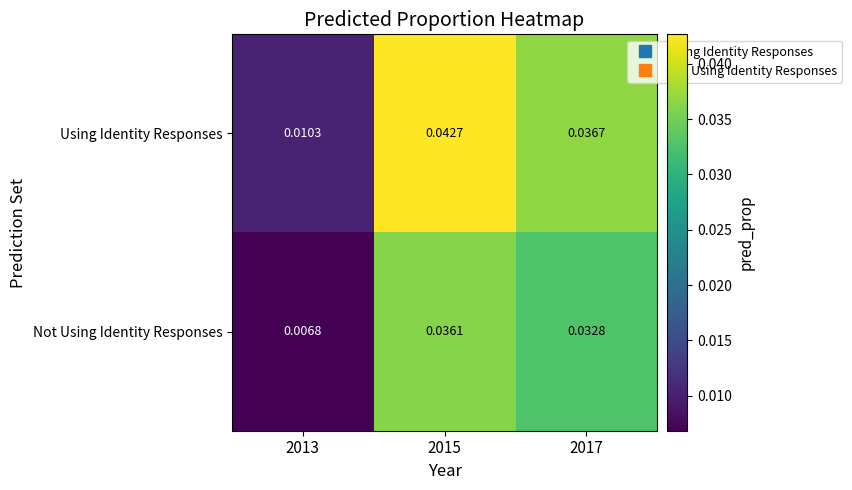

Which category has the lowest value across all series?

2013